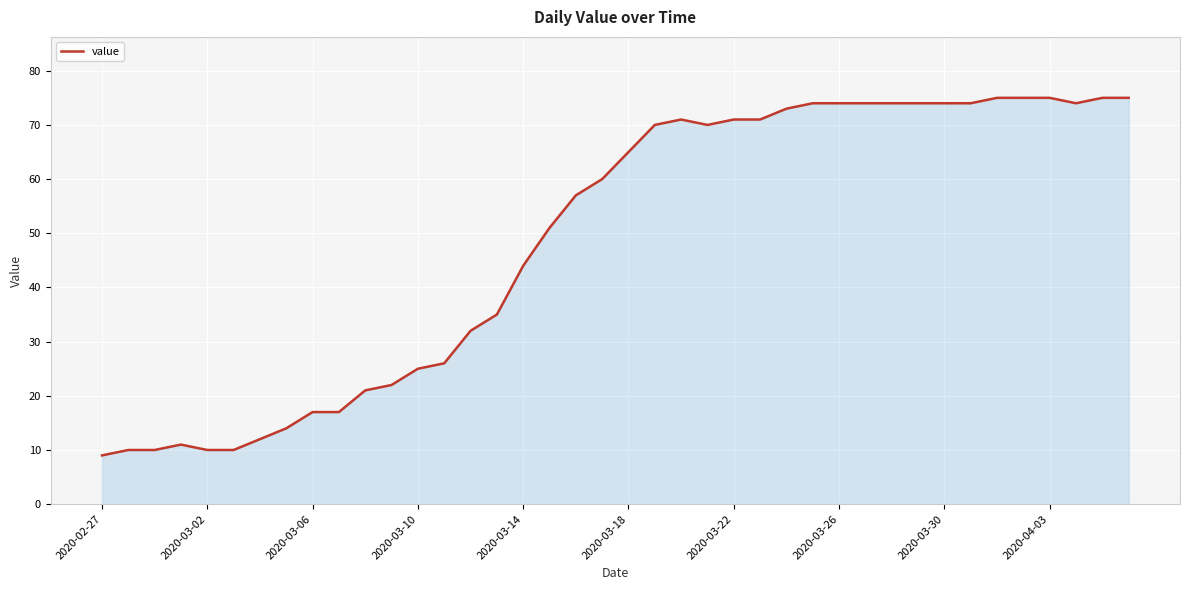

What is the minimum value shown in the chart?

9